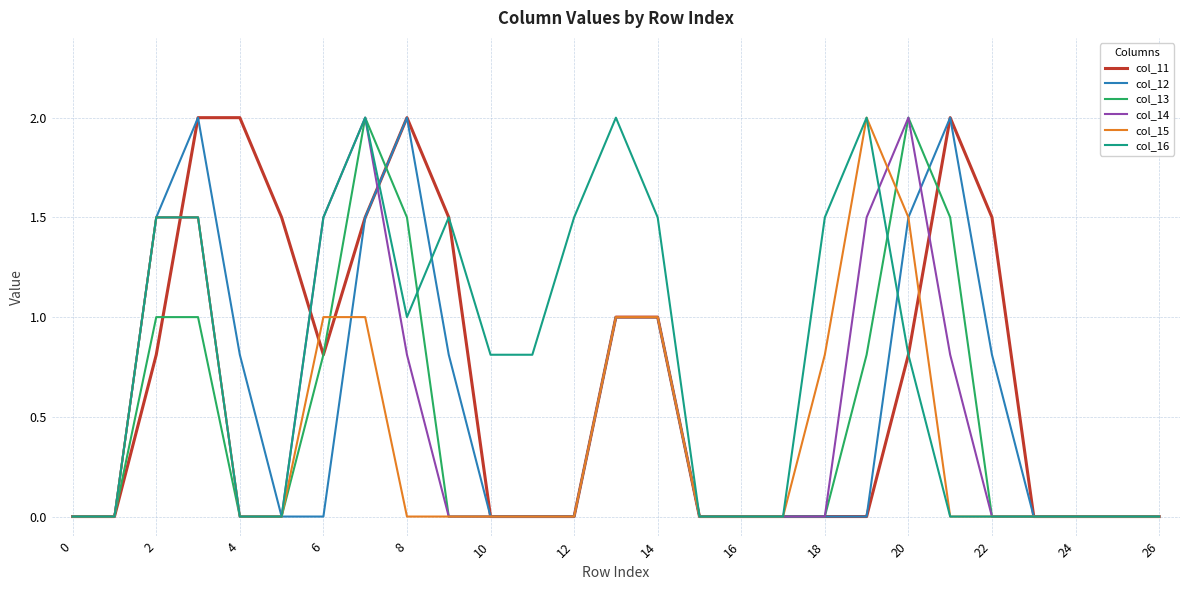

What is the maximum value for col_15?

2.0